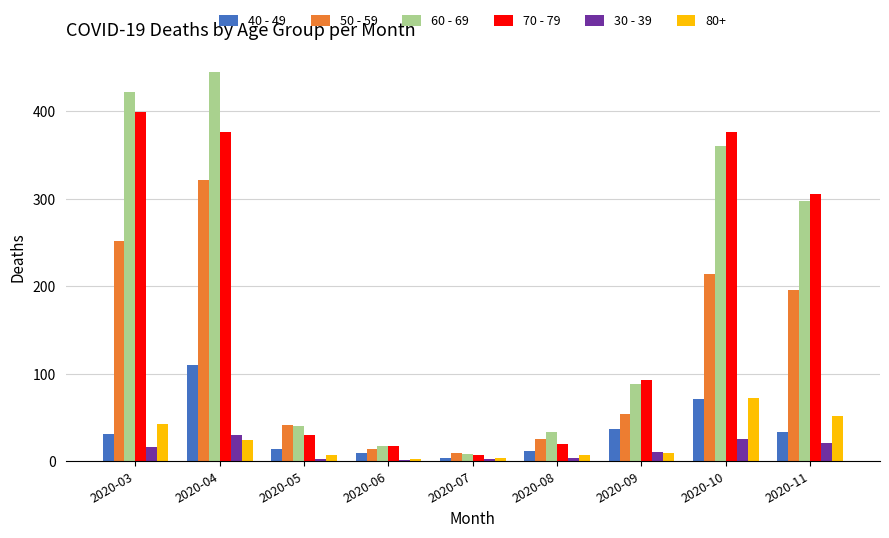

What is the approximate value of 30 - 39 at 2020-04, to the nearest 5?

30